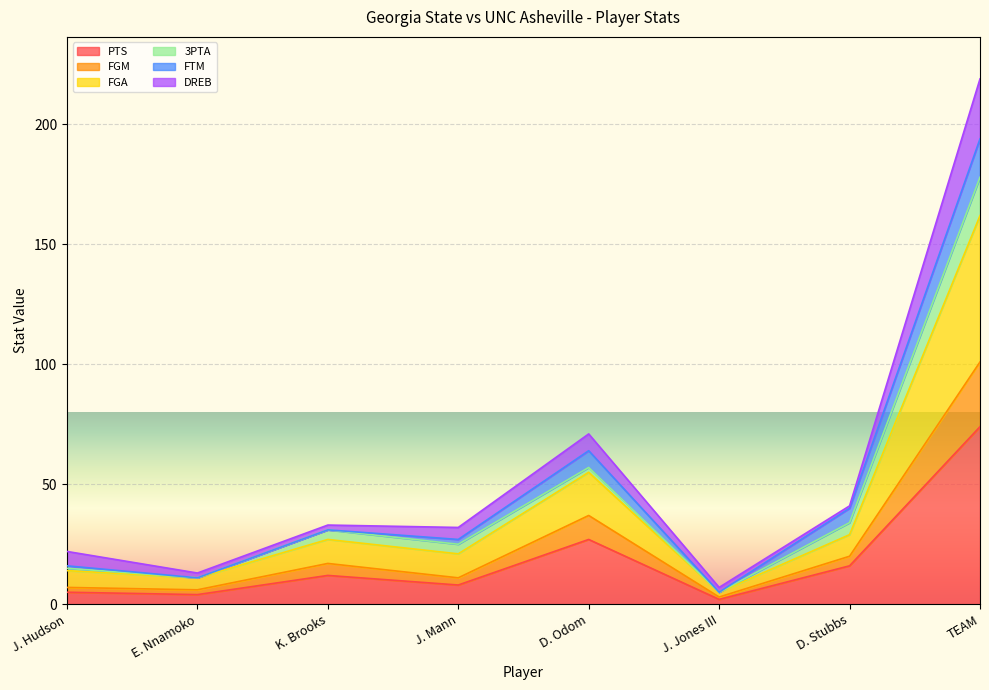

The value of PTS at J. Mann is 8. True or false?

True